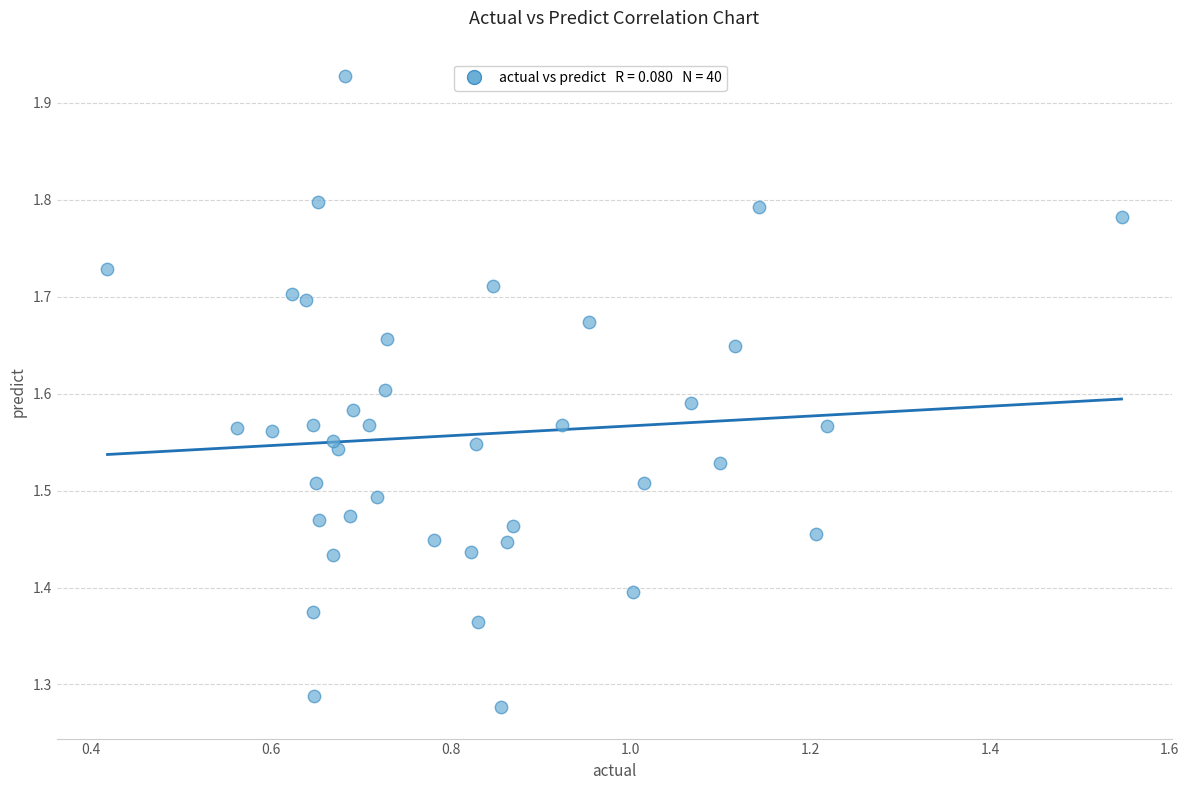

What is the range of Y values (max minus min)?

0.7